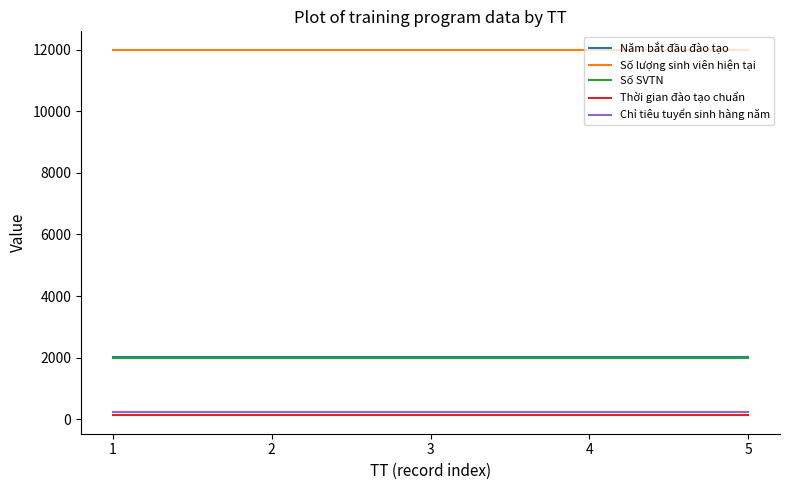

True or false: Số SVTN and Năm bắt đầu đào tạo cross at least once.

False